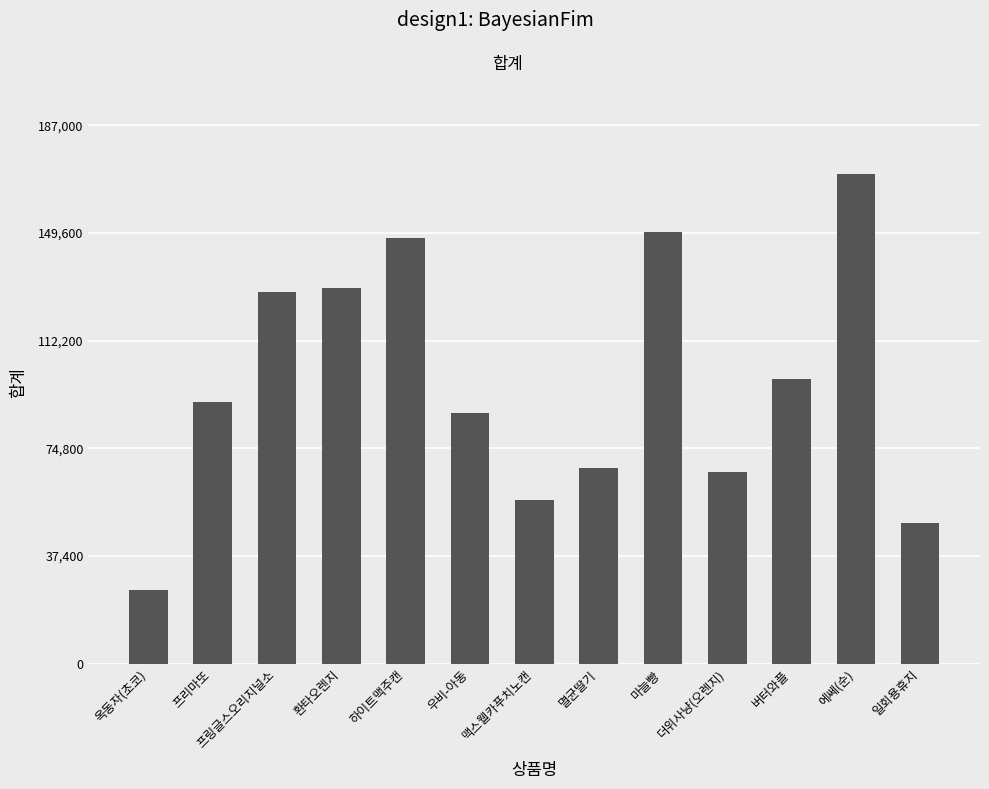

What is the approximate value at 멸균딸기, to the nearest 50?

67900